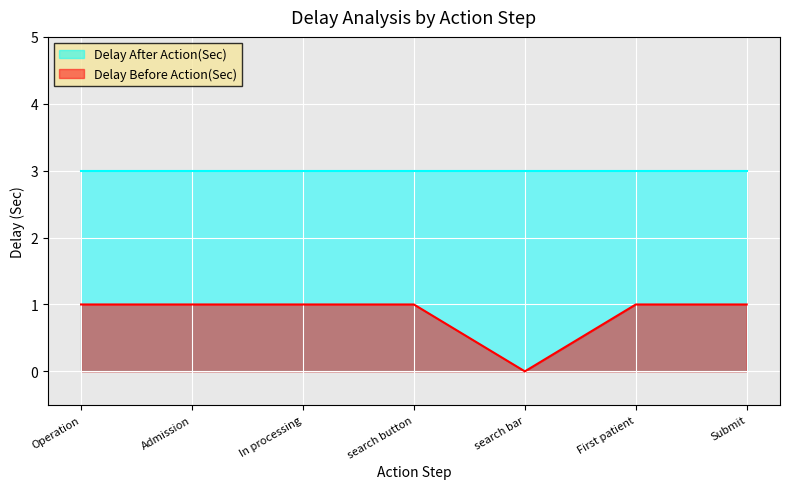

Is it true that the value at Operation is 0?

False